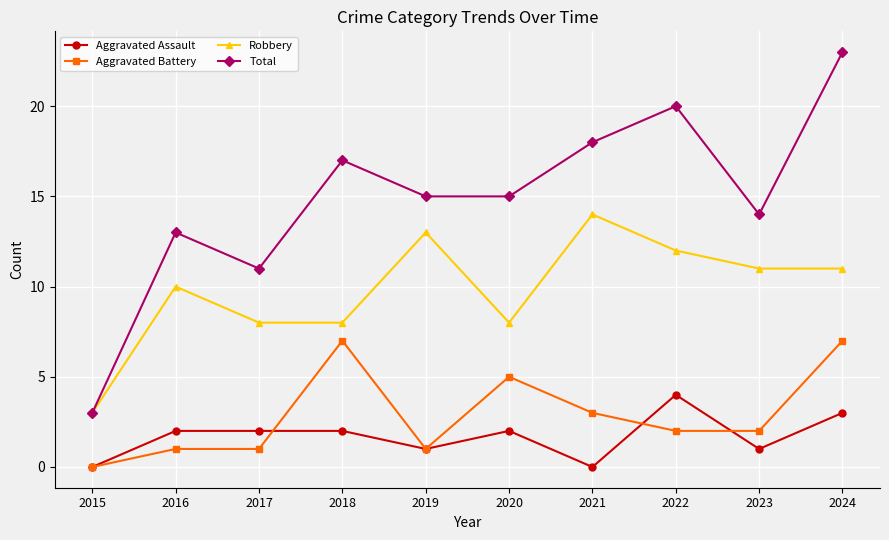

What is the difference between the Total values at 2016 and 2022?

7